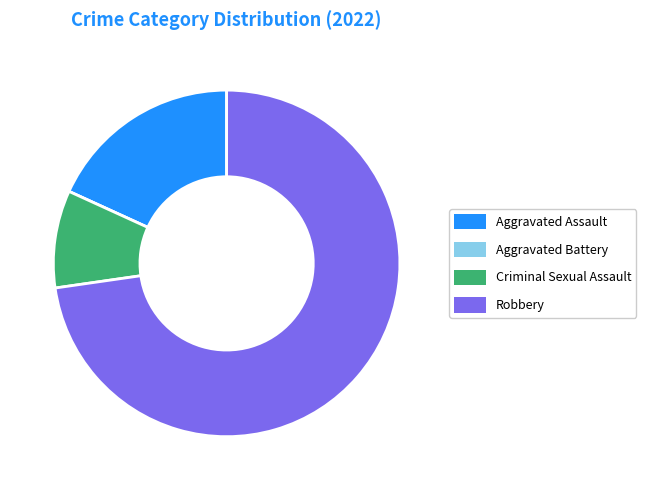

The Robbery slice represents 85% of the pie. True or false?

False